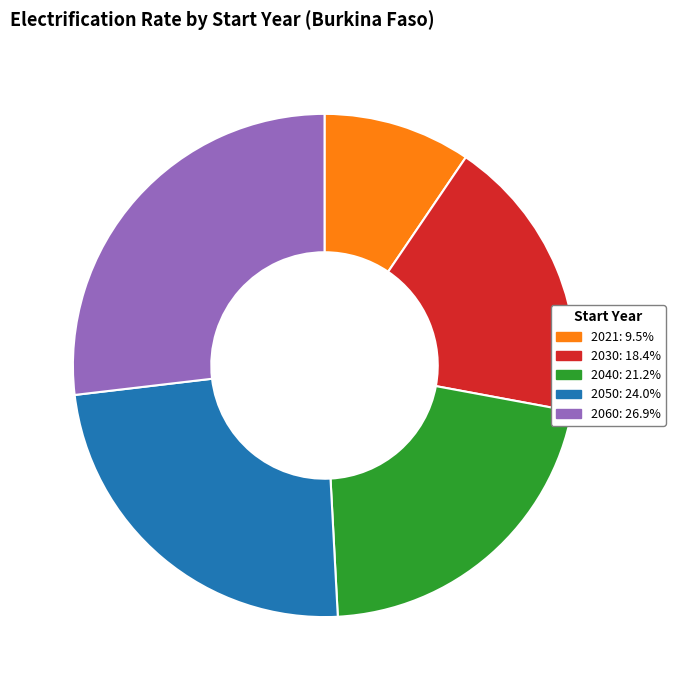

How many segments does this pie chart have?

5